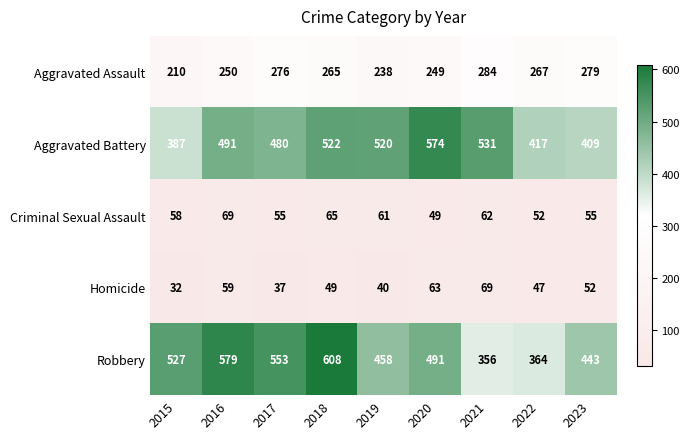

How many data points does each series have?

9